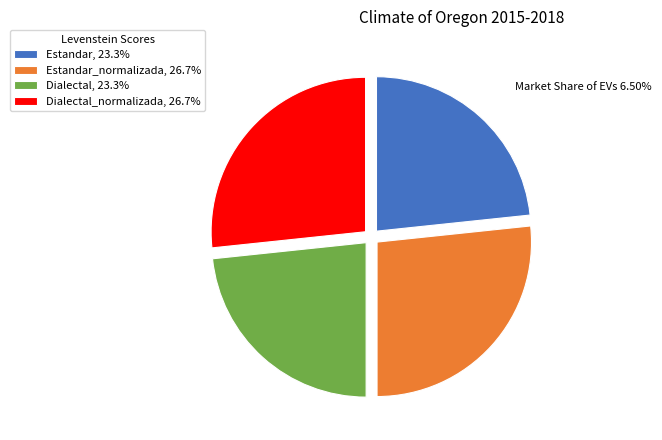

Combined, do Estandar, 23.3% and Dialectal, 23.3% account for over 50%?

No